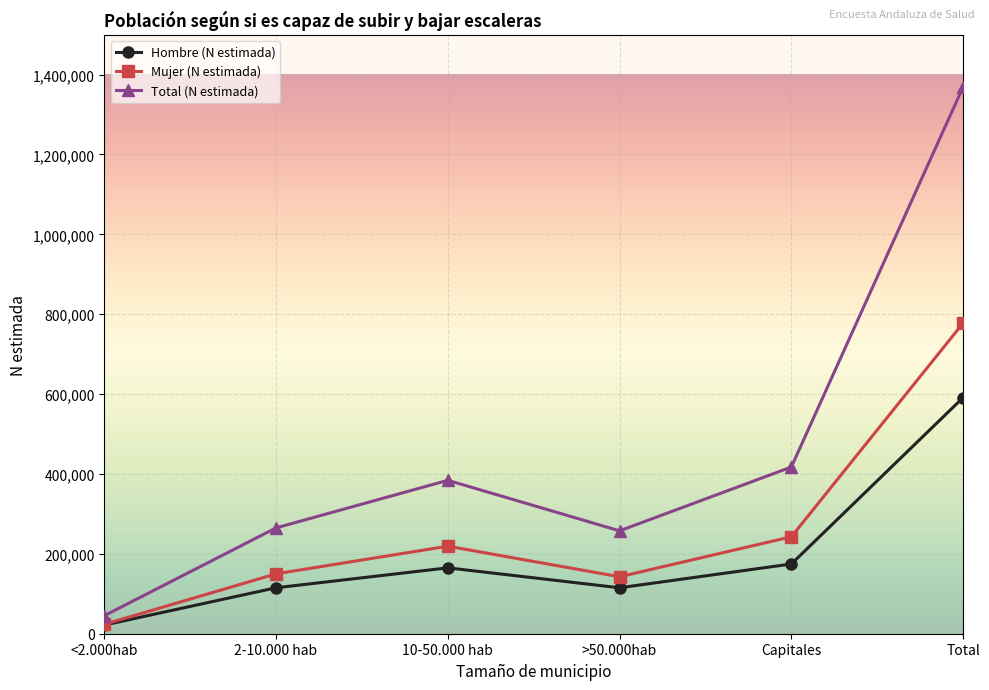

What is the approximate value of Hombre (N estimada) at Total, to the nearest 50?

591350